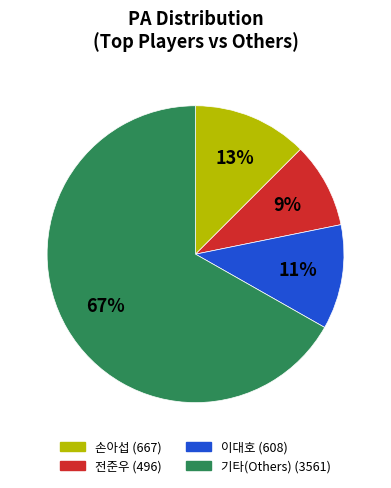

Is there a majority slice in this chart?

Yes